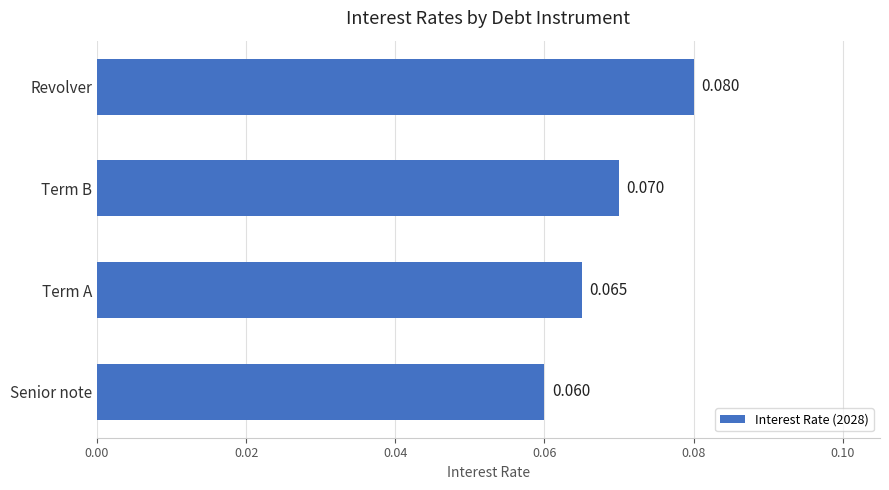

Between Term B and Term A, which is larger?

Term B